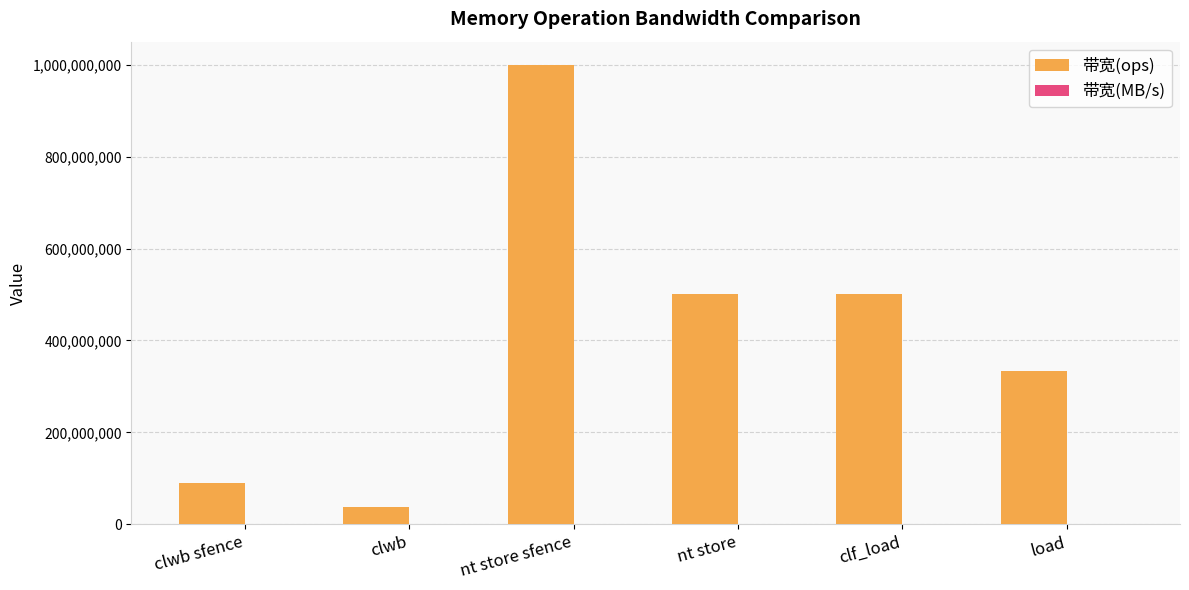

Which series changed the most between clwb and nt store sfence?

带宽(ops)